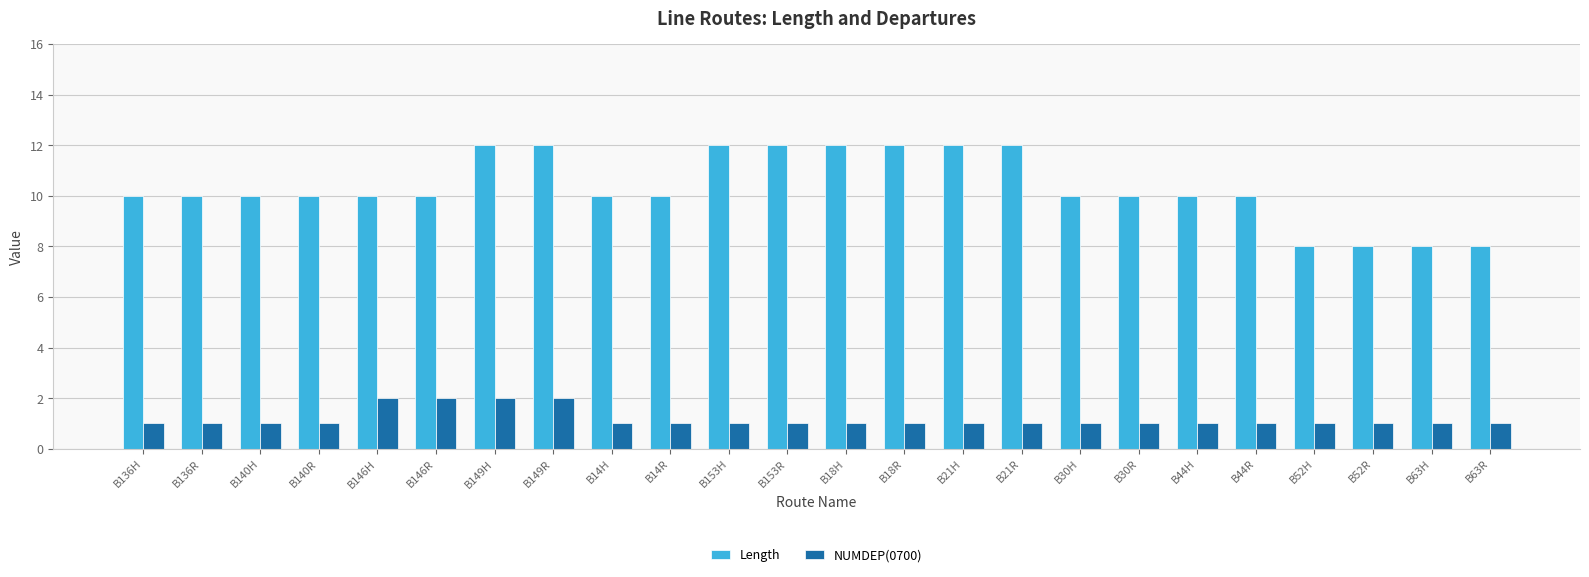

What is the greatest value displayed?

12